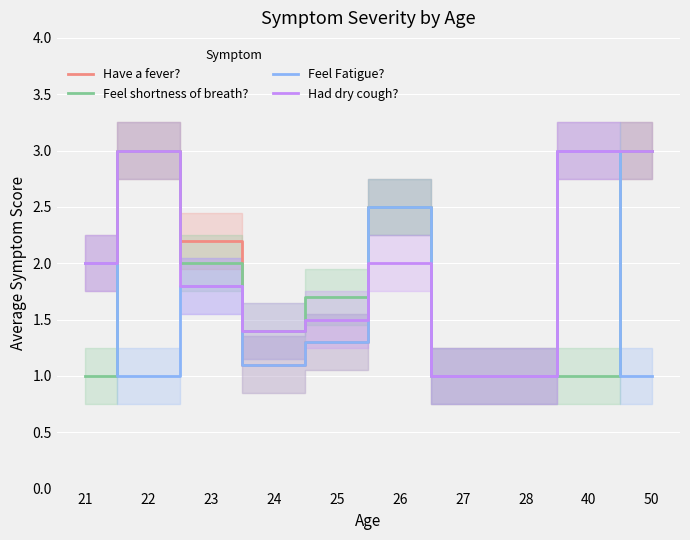

List the labels in order of Feel Fatigue? value, largest first.

40, 26, 21, 23, 25, 24, 22, 27, 28, 50